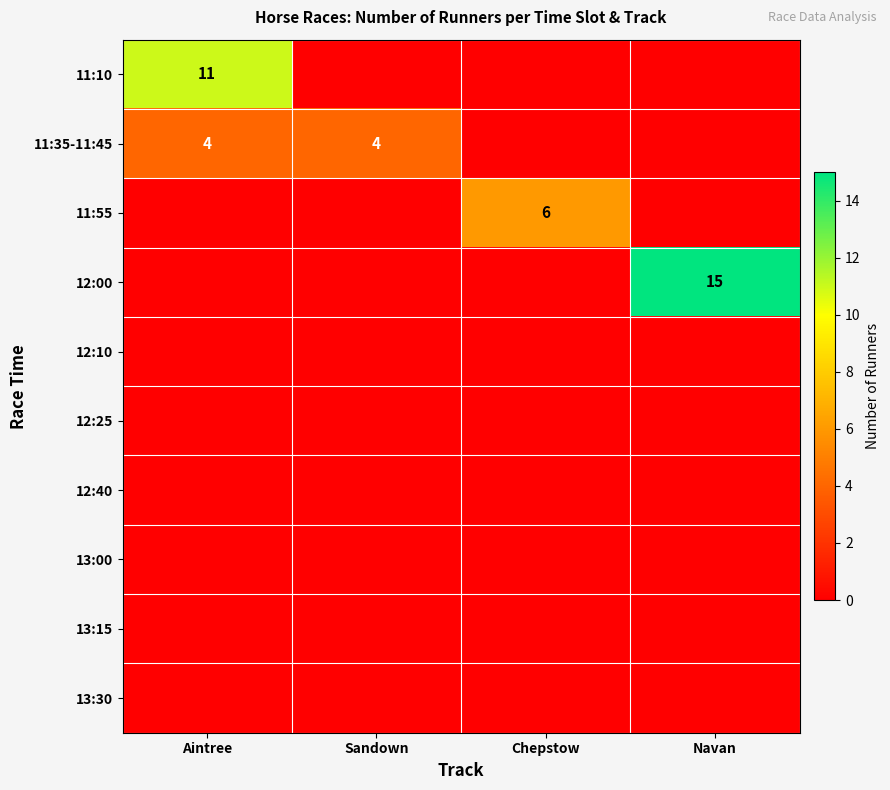

True or false: 11:35-11:45 has a value of 6 at Sandown.

False